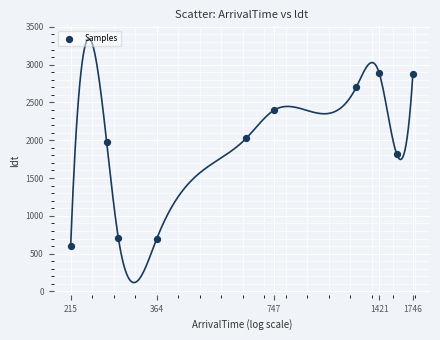

What Y value in the scatter plot is closest to 1742?

1822